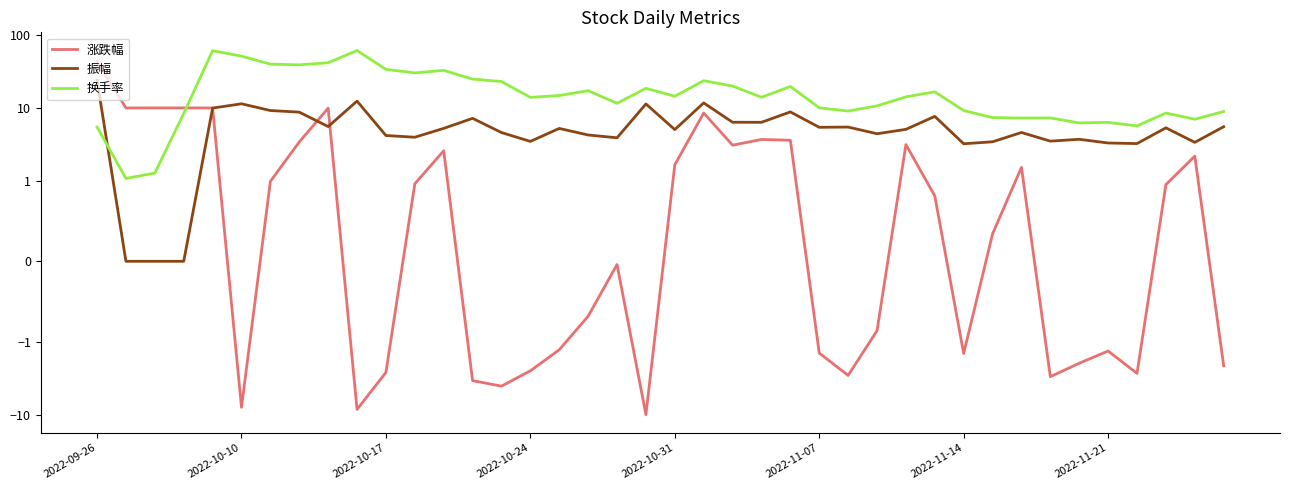

At which category does 涨跌幅 reach its first local peak?

8